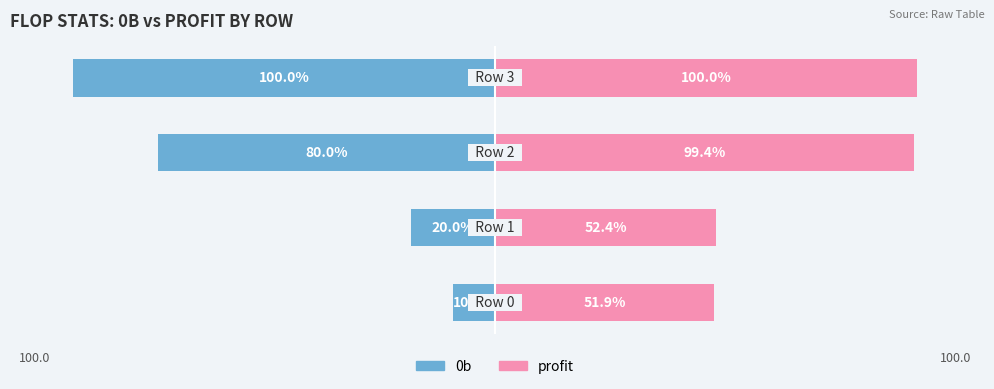

What is the difference between the second highest and minimum values in the profit series?

47.5